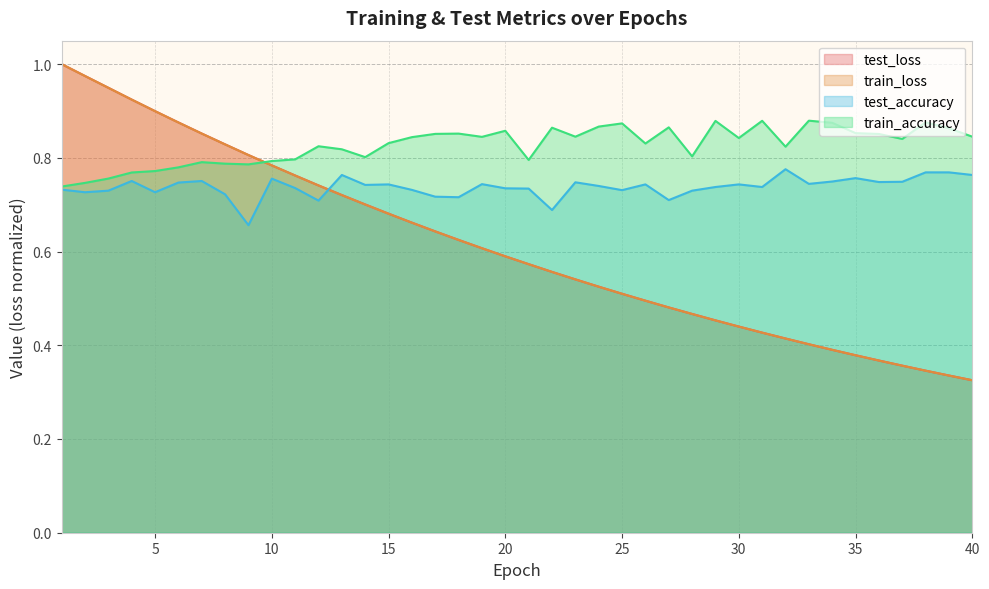

The test_loss series shows 0.6 at 20. True or false?

True